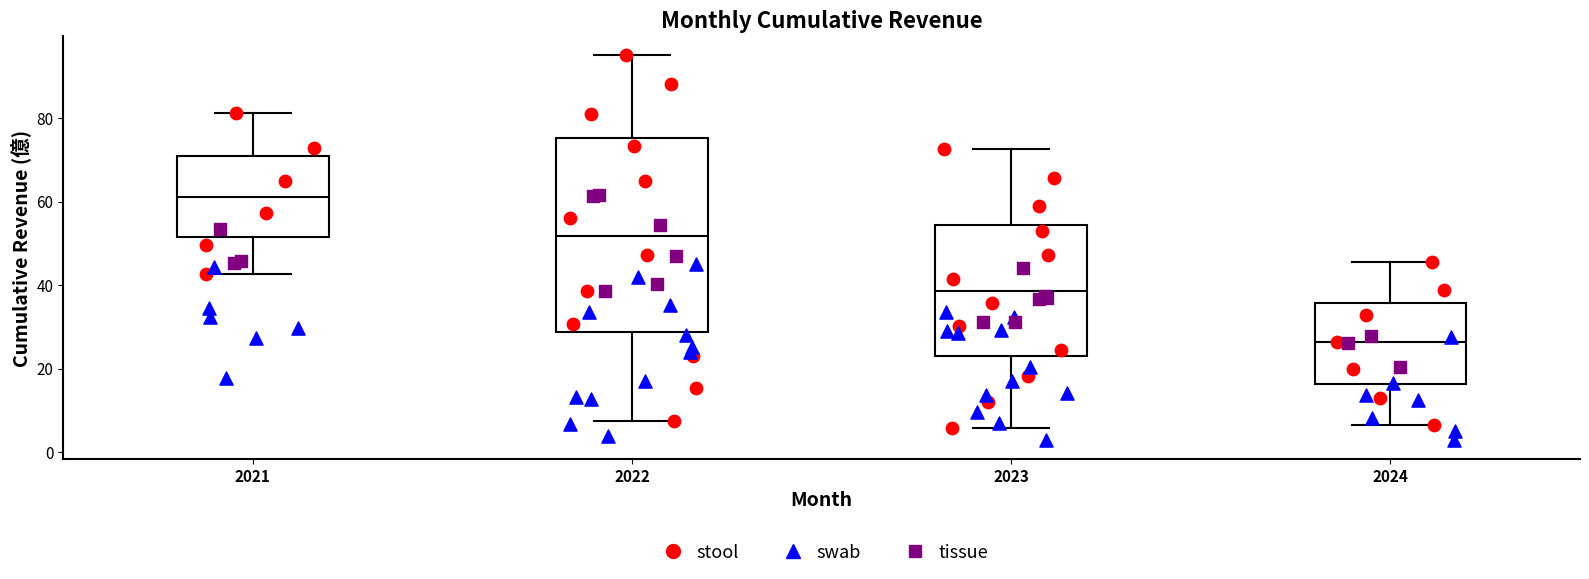

Comparing the boxes themselves (not the whiskers), which one is the tallest?

2022